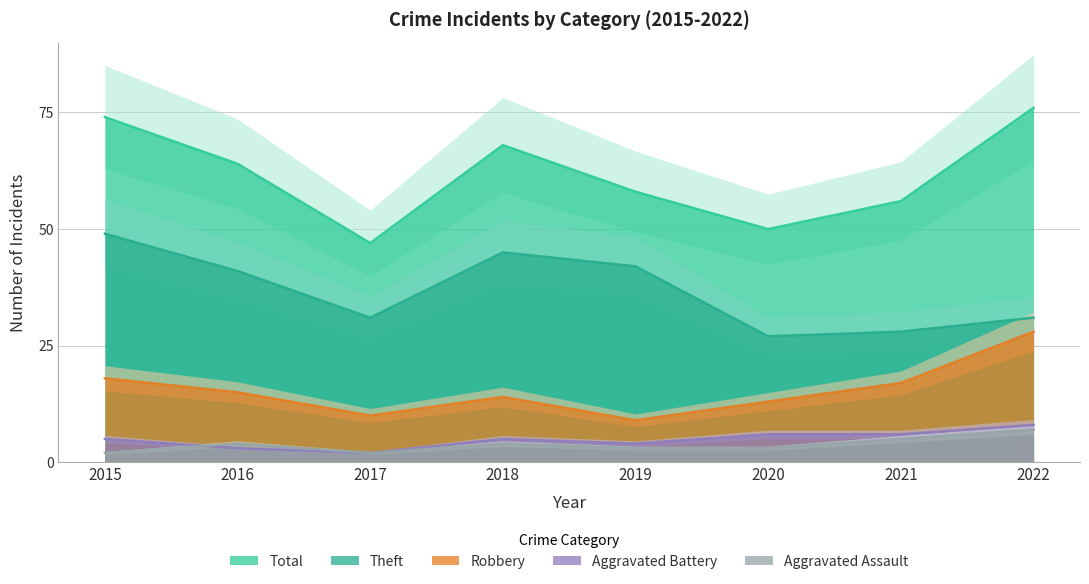

Count the number of data series in this chart.

5